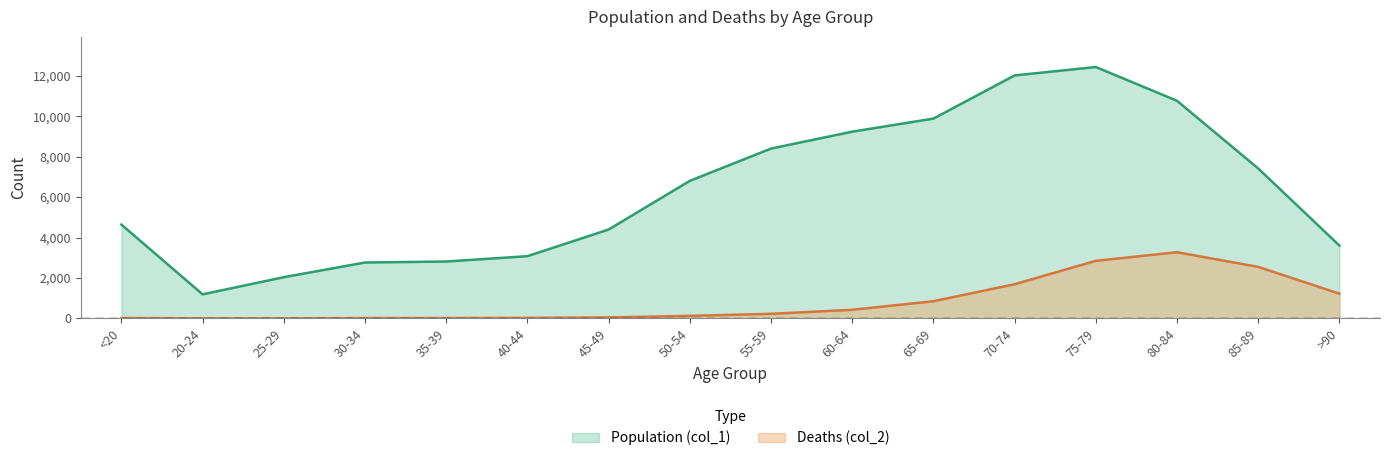

True or false: Deaths (col_2) has more than 1 interior local peaks.

False